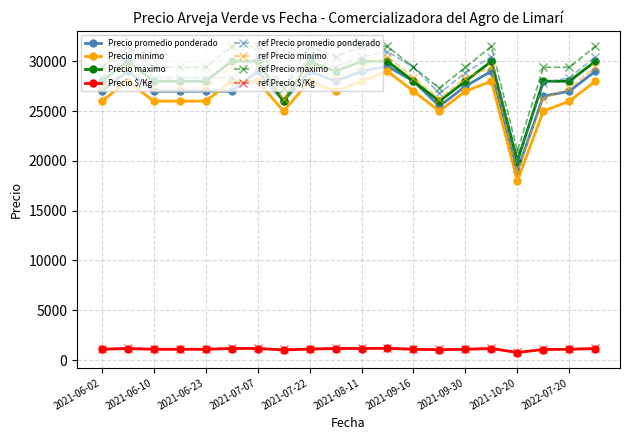

What is the value of the ref Precio minimo point at the 12th from the left?

30450